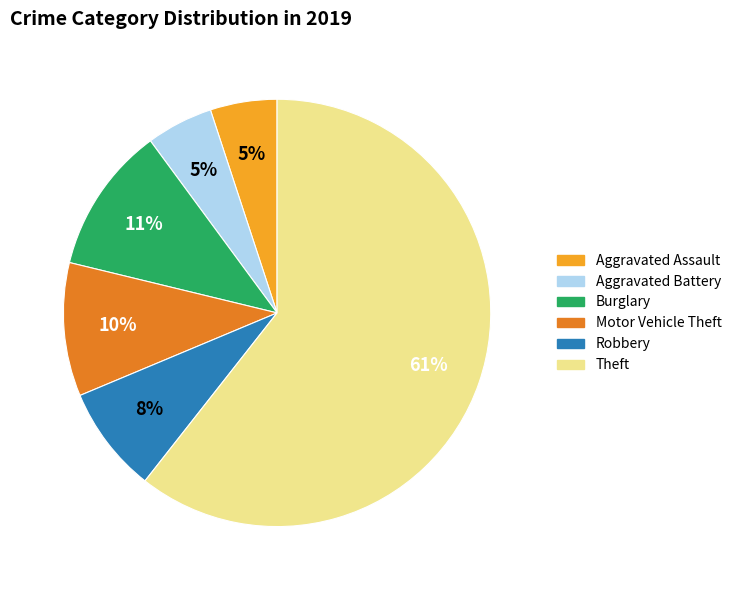

To the nearest percent, what is the average slice percentage?

17%